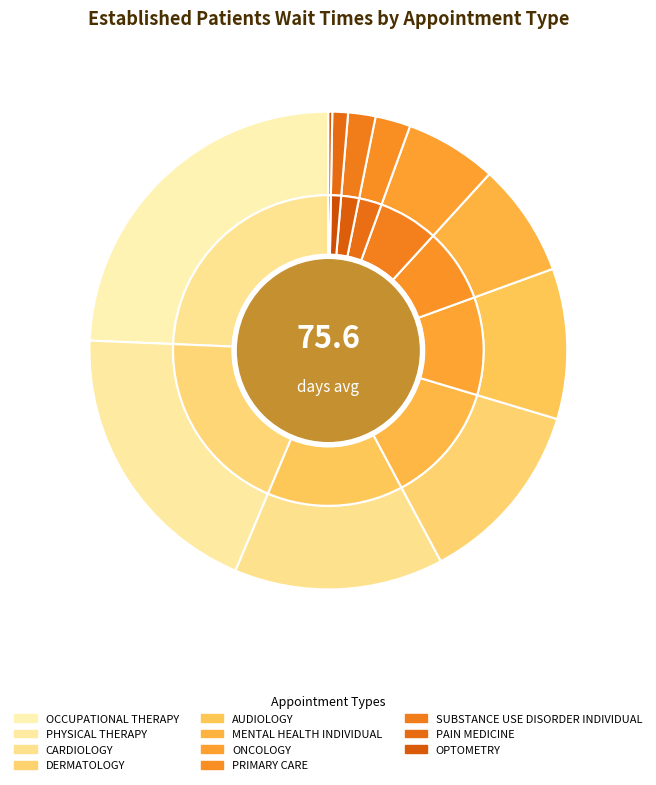

Between AUDIOLOGY and ONCOLOGY, which is larger?

AUDIOLOGY